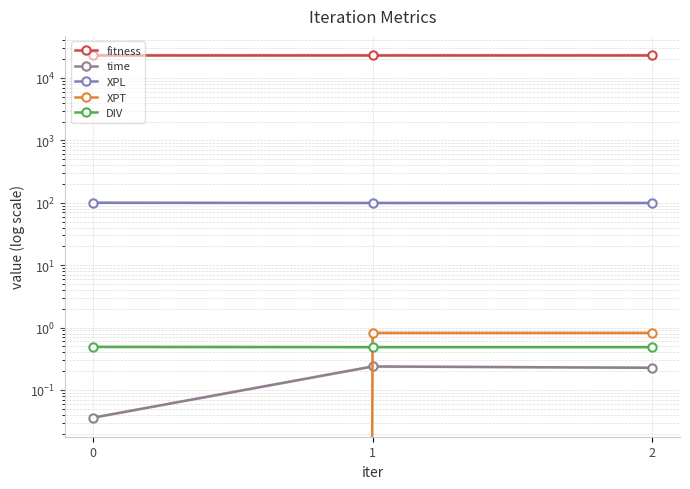

At which label does XPT reach its peak?

1